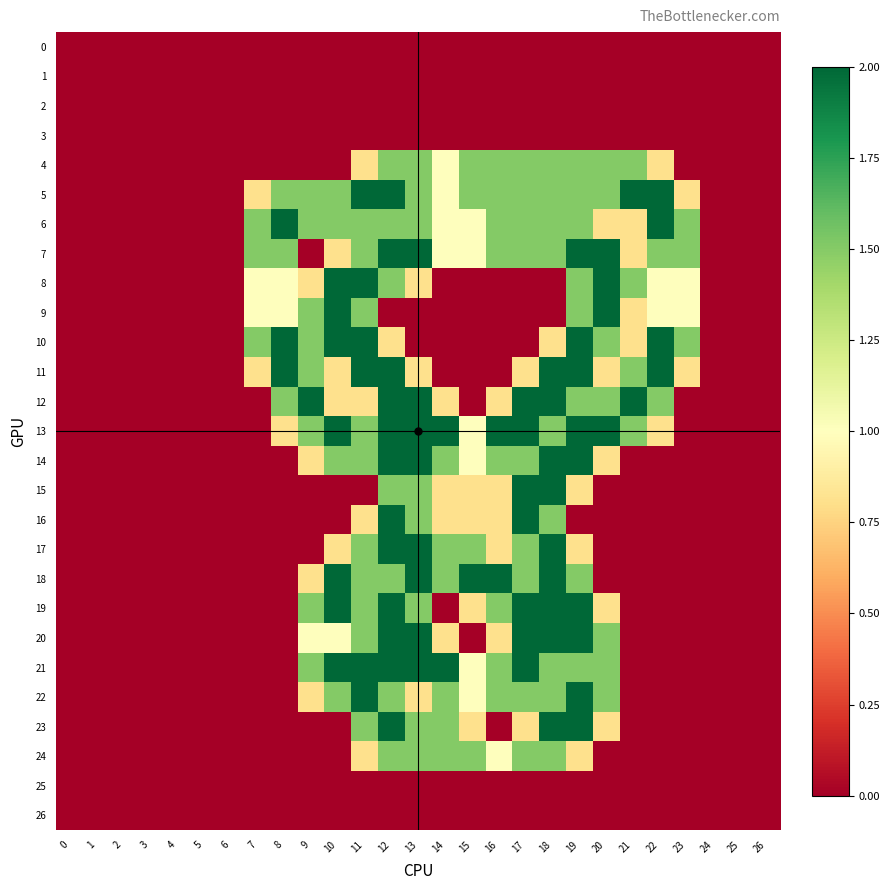

Reading left to right, what are all the values shown in this chart?

0: 0=0.0	1=0.0	2=0.0	3=0.0	4=0.0	5=0.0	6=0.0	7=0.0	8=0.0	9=0.0	10=0.0	11=0.0	12=0.0	13=0.0	14=0.0	15=0.0	16=0.0	17=0.0	18=0.0	19=0.0	20=0.0	21=0.0	22=0.0	23=0.0	24=0.0	25=0.0	26=0.0
1: 0=0.0	1=0.0	2=0.0	3=0.0	4=0.0	5=0.0	6=0.0	7=0.0	8=0.0	9=0.0	10=0.0	11=0.0	12=0.0	13=0.0	14=0.0	15=0.0	16=0.0	17=0.0	18=0.0	19=0.0	20=0.0	21=0.0	22=0.0	23=0.0	24=0.0	25=0.0	26=0.0
2: 0=0.0	1=0.0	2=0.0	3=0.0	4=0.0	5=0.0	6=0.0	7=0.0	8=0.0	9=0.0	10=0.0	11=0.0	12=0.0	13=0.0	14=0.0	15=0.0	16=0.0	17=0.0	18=0.0	19=0.0	20=0.0	21=0.0	22=0.0	23=0.0	24=0.0	25=0.0	26=0.0
3: 0=0.0	1=0.0	2=0.0	3=0.0	4=0.0	5=0.0	6=0.0	7=0.0	8=0.0	9=0.0	10=0.0	11=0.0	12=0.0	13=0.0	14=0.0	15=0.0	16=0.0	17=0.0	18=0.0	19=0.0	20=0.0	21=0.0	22=0.0	23=0.0	24=0.0	25=0.0	26=0.0
4: 0=0.0	1=0.0	2=0.0	3=0.0	4=0.0	5=0.0	6=0.0	7=0.0	8=0.0	9=0.0	10=0.0	11=0.8	12=1.5	13=1.5	14=1.0	15=1.5	16=1.5	17=1.5	18=1.5	19=1.5	20=1.5	21=1.5	22=0.8	23=0.0	24=0.0	25=0.0	26=0.0
5: 0=0.0	1=0.0	2=0.0	3=0.0	4=0.0	5=0.0	6=0.0	7=0.8	8=1.5	9=1.5	10=1.5	11=2.0	12=2.0	13=1.5	14=1.0	15=1.5	16=1.5	17=1.5	18=1.5	19=1.5	20=1.5	21=2.0	22=2.0	23=0.8	24=0.0	25=0.0	26=0.0
6: 0=0.0	1=0.0	2=0.0	3=0.0	4=0.0	5=0.0	6=0.0	7=1.5	8=2.0	9=1.5	10=1.5	11=1.5	12=1.5	13=1.5	14=1.0	15=1.0	16=1.5	17=1.5	18=1.5	19=1.5	20=0.8	21=0.8	22=2.0	23=1.5	24=0.0	25=0.0	26=0.0
7: 0=0.0	1=0.0	2=0.0	3=0.0	4=0.0	5=0.0	6=0.0	7=1.5	8=1.5	9=0.0	10=0.8	11=1.5	12=2.0	13=2.0	14=1.0	15=1.0	16=1.5	17=1.5	18=1.5	19=2.0	20=2.0	21=0.8	22=1.5	23=1.5	24=0.0	25=0.0	26=0.0
8: 0=0.0	1=0.0	2=0.0	3=0.0	4=0.0	5=0.0	6=0.0	7=1.0	8=1.0	9=0.8	10=2.0	11=2.0	12=1.5	13=0.8	14=0.0	15=0.0	16=0.0	17=0.0	18=0.0	19=1.5	20=2.0	21=1.5	22=1.0	23=1.0	24=0.0	25=0.0	26=0.0
9: 0=0.0	1=0.0	2=0.0	3=0.0	4=0.0	5=0.0	6=0.0	7=1.0	8=1.0	9=1.5	10=2.0	11=1.5	12=0.0	13=0.0	14=0.0	15=0.0	16=0.0	17=0.0	18=0.0	19=1.5	20=2.0	21=0.8	22=1.0	23=1.0	24=0.0	25=0.0	26=0.0
10: 0=0.0	1=0.0	2=0.0	3=0.0	4=0.0	5=0.0	6=0.0	7=1.5	8=2.0	9=1.5	10=2.0	11=2.0	12=0.8	13=0.0	14=0.0	15=0.0	16=0.0	17=0.0	18=0.8	19=2.0	20=1.5	21=0.8	22=2.0	23=1.5	24=0.0	25=0.0	26=0.0
11: 0=0.0	1=0.0	2=0.0	3=0.0	4=0.0	5=0.0	6=0.0	7=0.8	8=2.0	9=1.5	10=0.8	11=2.0	12=2.0	13=0.8	14=0.0	15=0.0	16=0.0	17=0.8	18=2.0	19=2.0	20=0.8	21=1.5	22=2.0	23=0.8	24=0.0	25=0.0	26=0.0
12: 0=0.0	1=0.0	2=0.0	3=0.0	4=0.0	5=0.0	6=0.0	7=0.0	8=1.5	9=2.0	10=0.8	11=0.8	12=2.0	13=2.0	14=0.8	15=0.0	16=0.8	17=2.0	18=2.0	19=1.5	20=1.5	21=2.0	22=1.5	23=0.0	24=0.0	25=0.0	26=0.0
13: 0=0.0	1=0.0	2=0.0	3=0.0	4=0.0	5=0.0	6=0.0	7=0.0	8=0.8	9=1.5	10=2.0	11=1.5	12=2.0	13=2.0	14=2.0	15=1.0	16=2.0	17=2.0	18=1.5	19=2.0	20=2.0	21=1.5	22=0.8	23=0.0	24=0.0	25=0.0	26=0.0
14: 0=0.0	1=0.0	2=0.0	3=0.0	4=0.0	5=0.0	6=0.0	7=0.0	8=0.0	9=0.8	10=1.5	11=1.5	12=2.0	13=2.0	14=1.5	15=1.0	16=1.5	17=1.5	18=2.0	19=2.0	20=0.8	21=0.0	22=0.0	23=0.0	24=0.0	25=0.0	26=0.0
15: 0=0.0	1=0.0	2=0.0	3=0.0	4=0.0	5=0.0	6=0.0	7=0.0	8=0.0	9=0.0	10=0.0	11=0.0	12=1.5	13=1.5	14=0.8	15=0.8	16=0.8	17=2.0	18=2.0	19=0.8	20=0.0	21=0.0	22=0.0	23=0.0	24=0.0	25=0.0	26=0.0
16: 0=0.0	1=0.0	2=0.0	3=0.0	4=0.0	5=0.0	6=0.0	7=0.0	8=0.0	9=0.0	10=0.0	11=0.8	12=2.0	13=1.5	14=0.8	15=0.8	16=0.8	17=2.0	18=1.5	19=0.0	20=0.0	21=0.0	22=0.0	23=0.0	24=0.0	25=0.0	26=0.0
17: 0=0.0	1=0.0	2=0.0	3=0.0	4=0.0	5=0.0	6=0.0	7=0.0	8=0.0	9=0.0	10=0.8	11=1.5	12=2.0	13=2.0	14=1.5	15=1.5	16=0.8	17=1.5	18=2.0	19=0.8	20=0.0	21=0.0	22=0.0	23=0.0	24=0.0	25=0.0	26=0.0
18: 0=0.0	1=0.0	2=0.0	3=0.0	4=0.0	5=0.0	6=0.0	7=0.0	8=0.0	9=0.8	10=2.0	11=1.5	12=1.5	13=2.0	14=1.5	15=2.0	16=2.0	17=1.5	18=2.0	19=1.5	20=0.0	21=0.0	22=0.0	23=0.0	24=0.0	25=0.0	26=0.0
19: 0=0.0	1=0.0	2=0.0	3=0.0	4=0.0	5=0.0	6=0.0	7=0.0	8=0.0	9=1.5	10=2.0	11=1.5	12=2.0	13=1.5	14=0.0	15=0.8	16=1.5	17=2.0	18=2.0	19=2.0	20=0.8	21=0.0	22=0.0	23=0.0	24=0.0	25=0.0	26=0.0
20: 0=0.0	1=0.0	2=0.0	3=0.0	4=0.0	5=0.0	6=0.0	7=0.0	8=0.0	9=1.0	10=1.0	11=1.5	12=2.0	13=2.0	14=0.8	15=0.0	16=0.8	17=2.0	18=2.0	19=2.0	20=1.5	21=0.0	22=0.0	23=0.0	24=0.0	25=0.0	26=0.0
21: 0=0.0	1=0.0	2=0.0	3=0.0	4=0.0	5=0.0	6=0.0	7=0.0	8=0.0	9=1.5	10=2.0	11=2.0	12=2.0	13=2.0	14=2.0	15=1.0	16=1.5	17=2.0	18=1.5	19=1.5	20=1.5	21=0.0	22=0.0	23=0.0	24=0.0	25=0.0	26=0.0
22: 0=0.0	1=0.0	2=0.0	3=0.0	4=0.0	5=0.0	6=0.0	7=0.0	8=0.0	9=0.8	10=1.5	11=2.0	12=1.5	13=0.8	14=1.5	15=1.0	16=1.5	17=1.5	18=1.5	19=2.0	20=1.5	21=0.0	22=0.0	23=0.0	24=0.0	25=0.0	26=0.0
23: 0=0.0	1=0.0	2=0.0	3=0.0	4=0.0	5=0.0	6=0.0	7=0.0	8=0.0	9=0.0	10=0.0	11=1.5	12=2.0	13=1.5	14=1.5	15=0.8	16=0.0	17=0.8	18=2.0	19=2.0	20=0.8	21=0.0	22=0.0	23=0.0	24=0.0	25=0.0	26=0.0
24: 0=0.0	1=0.0	2=0.0	3=0.0	4=0.0	5=0.0	6=0.0	7=0.0	8=0.0	9=0.0	10=0.0	11=0.8	12=1.5	13=1.5	14=1.5	15=1.5	16=1.0	17=1.5	18=1.5	19=0.8	20=0.0	21=0.0	22=0.0	23=0.0	24=0.0	25=0.0	26=0.0
25: 0=0.0	1=0.0	2=0.0	3=0.0	4=0.0	5=0.0	6=0.0	7=0.0	8=0.0	9=0.0	10=0.0	11=0.0	12=0.0	13=0.0	14=0.0	15=0.0	16=0.0	17=0.0	18=0.0	19=0.0	20=0.0	21=0.0	22=0.0	23=0.0	24=0.0	25=0.0	26=0.0
26: 0=0.0	1=0.0	2=0.0	3=0.0	4=0.0	5=0.0	6=0.0	7=0.0	8=0.0	9=0.0	10=0.0	11=0.0	12=0.0	13=0.0	14=0.0	15=0.0	16=0.0	17=0.0	18=0.0	19=0.0	20=0.0	21=0.0	22=0.0	23=0.0	24=0.0	25=0.0	26=0.0